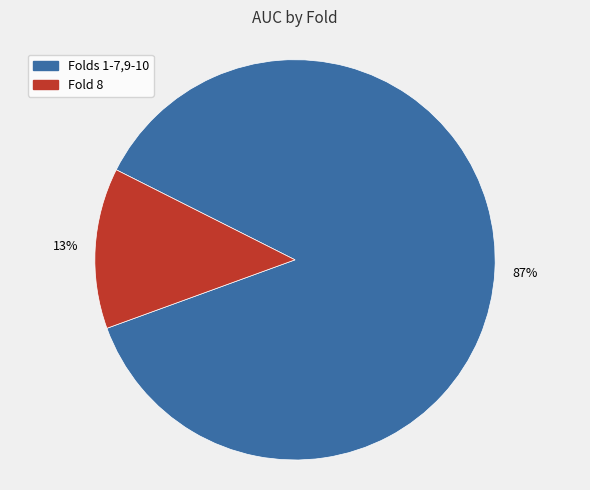

Count the number of slices in the pie.

2